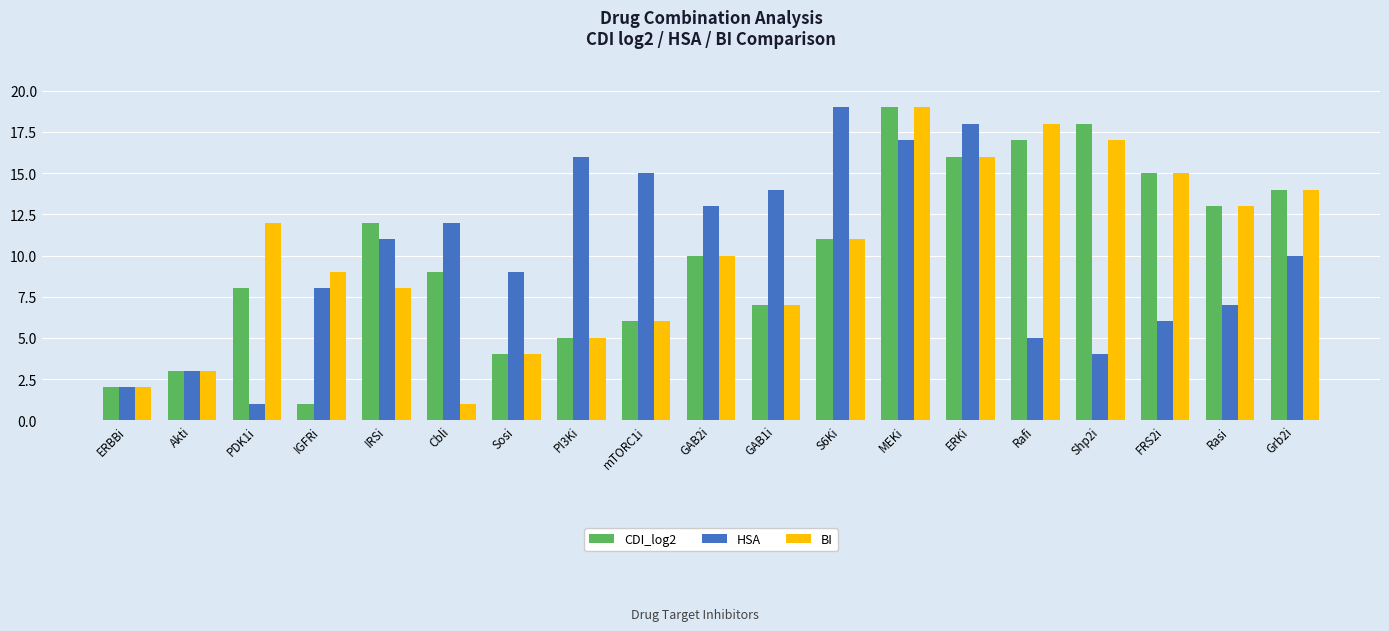

Where does the HSA series first go above 10?

IRSi